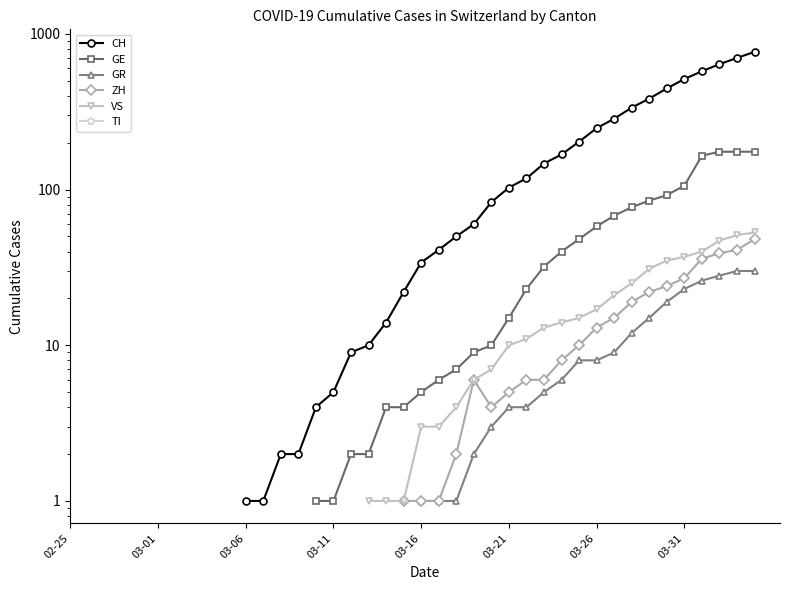

True or false: ZH has more than 0 interior local peaks.

True